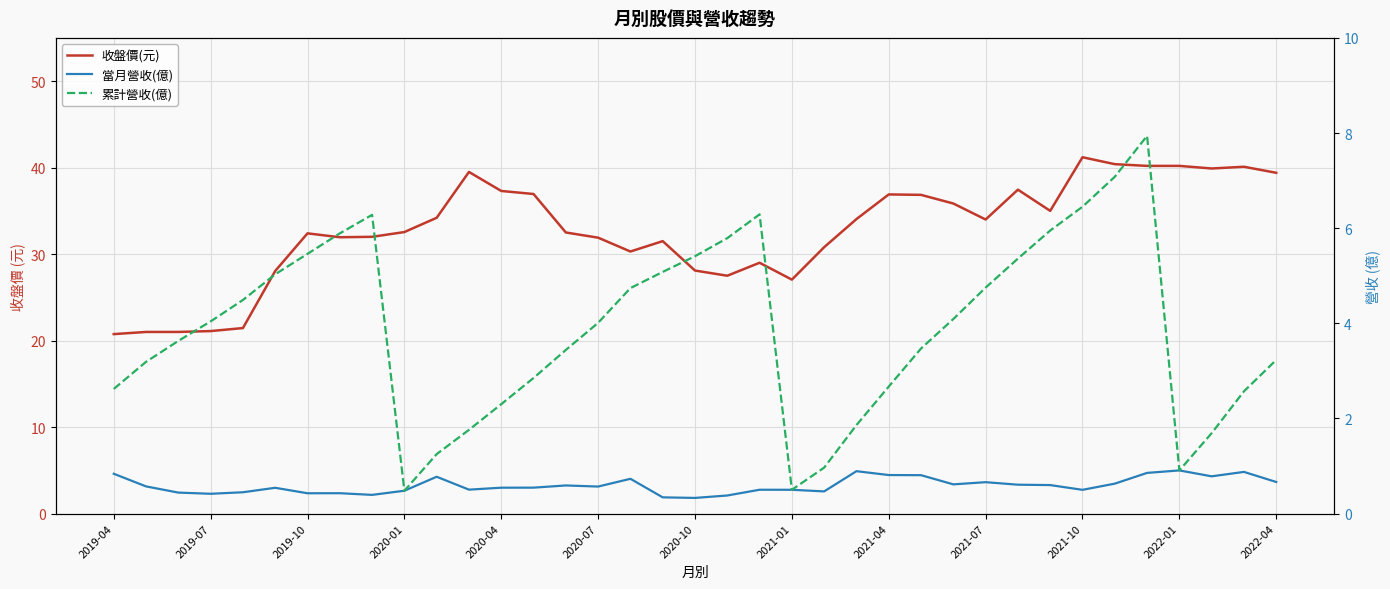

What is the approximate value of 累計營收(億) at 2021-01?

0.5